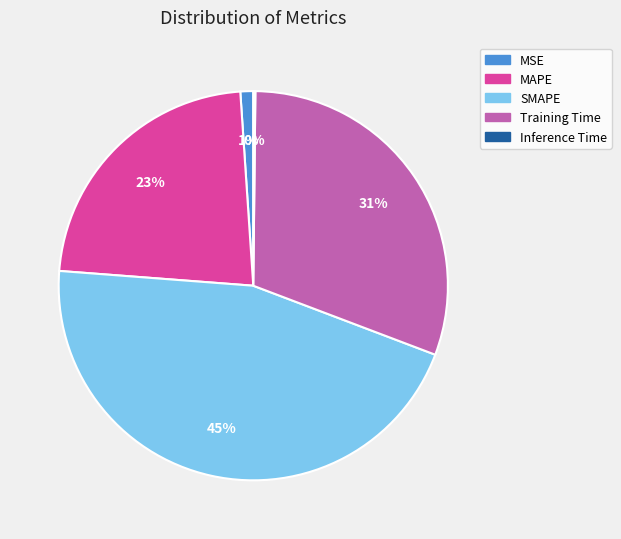

Is there any slice that represents more than half of the pie?

No